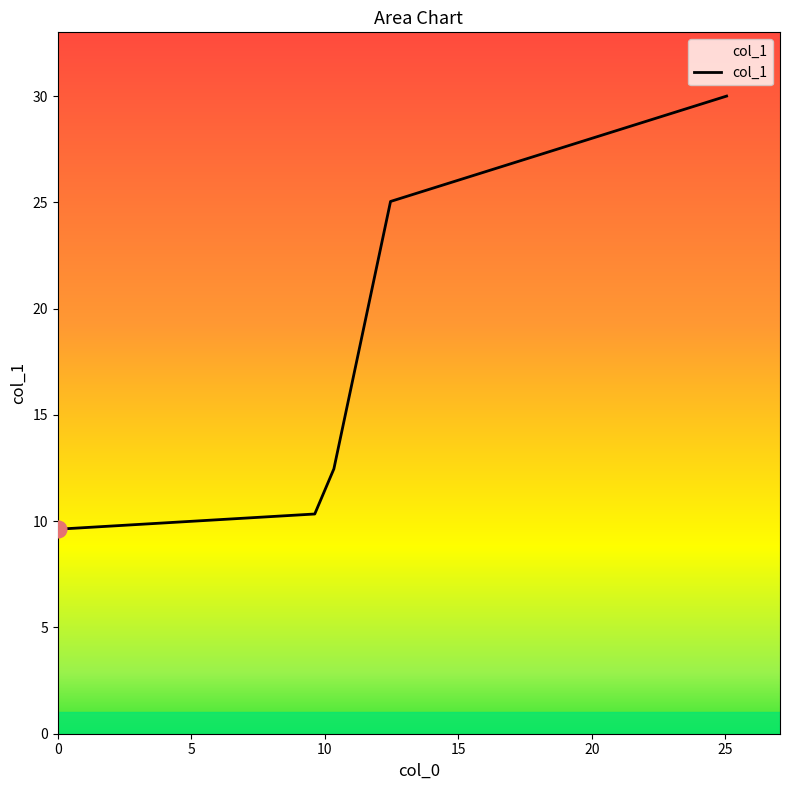

Does the chart have visible grid lines?

No